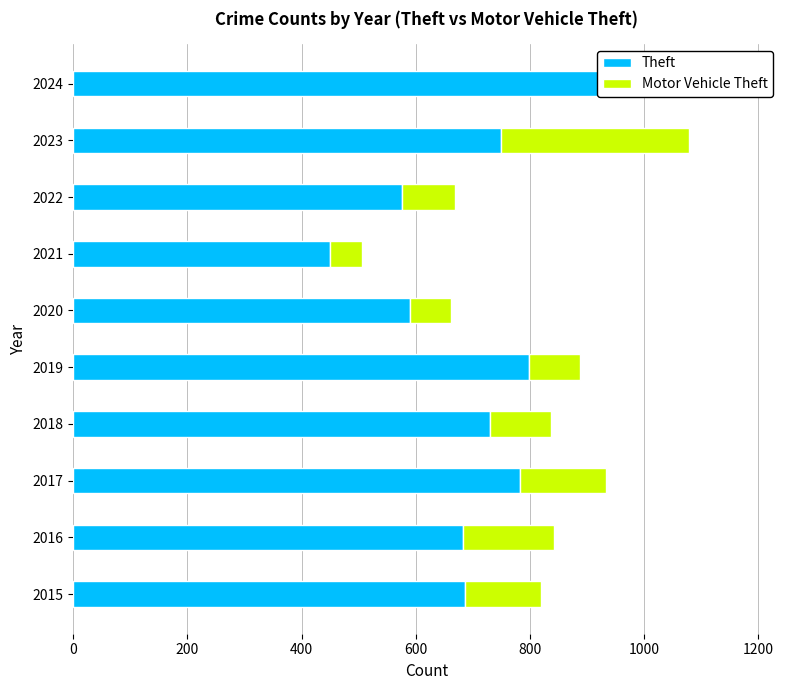

Which series has the largest total across all categories?

Theft